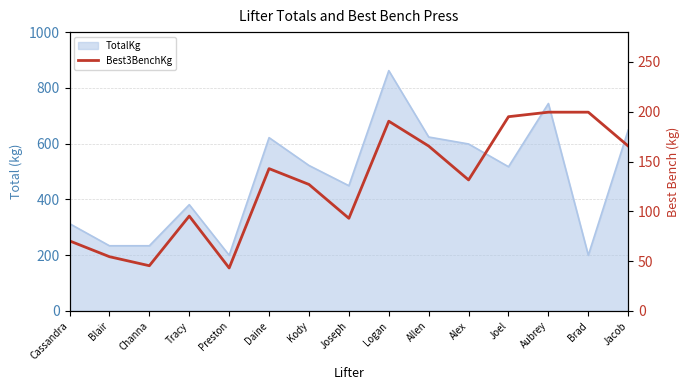

The value at Tracy is 48.5. True or false?

False